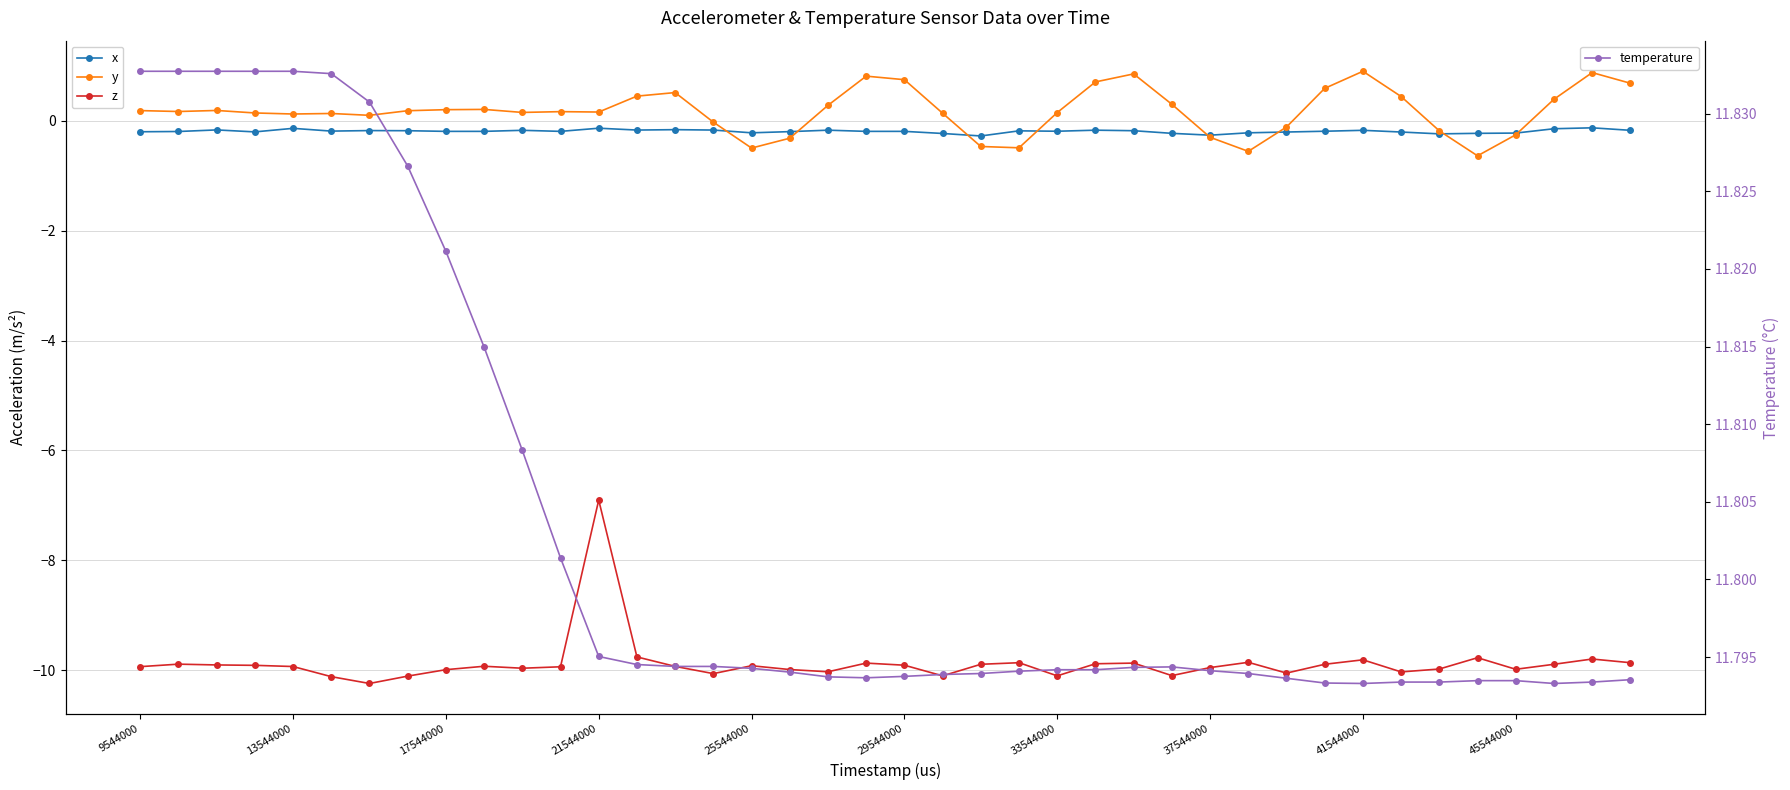

How many series are shown in this chart?

4